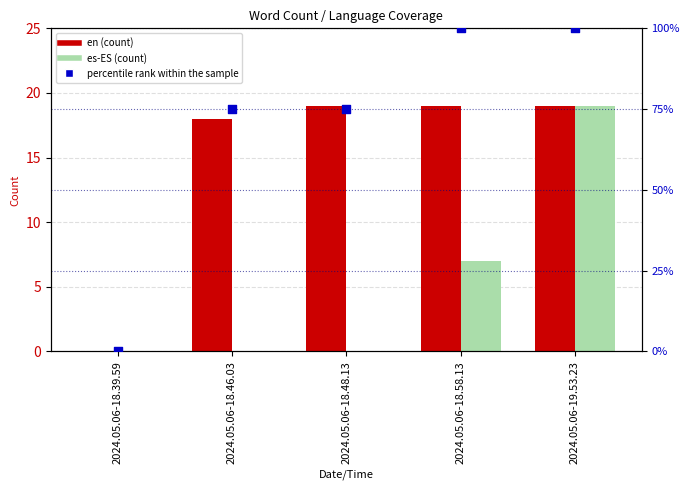

What is the total value across all series at 2024.05.06-18.46.03?

93